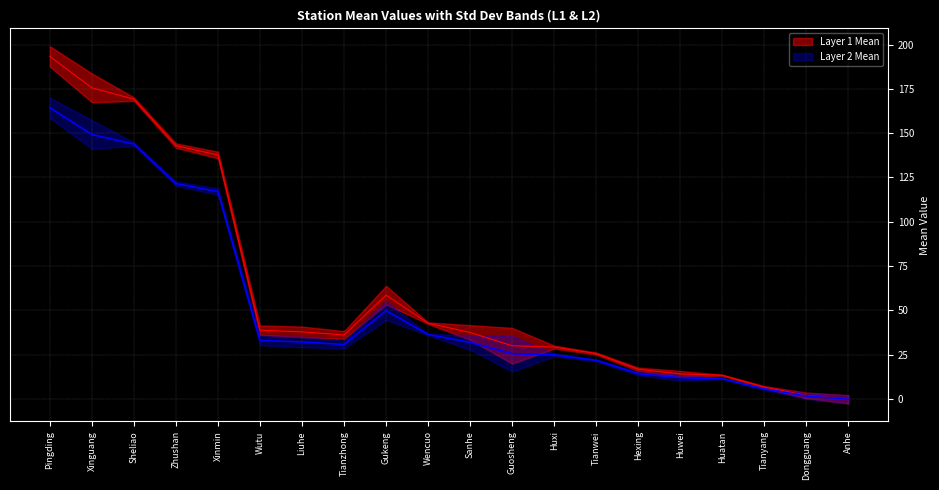

What is the spread (max minus min) of values at Liuhe?

5.7